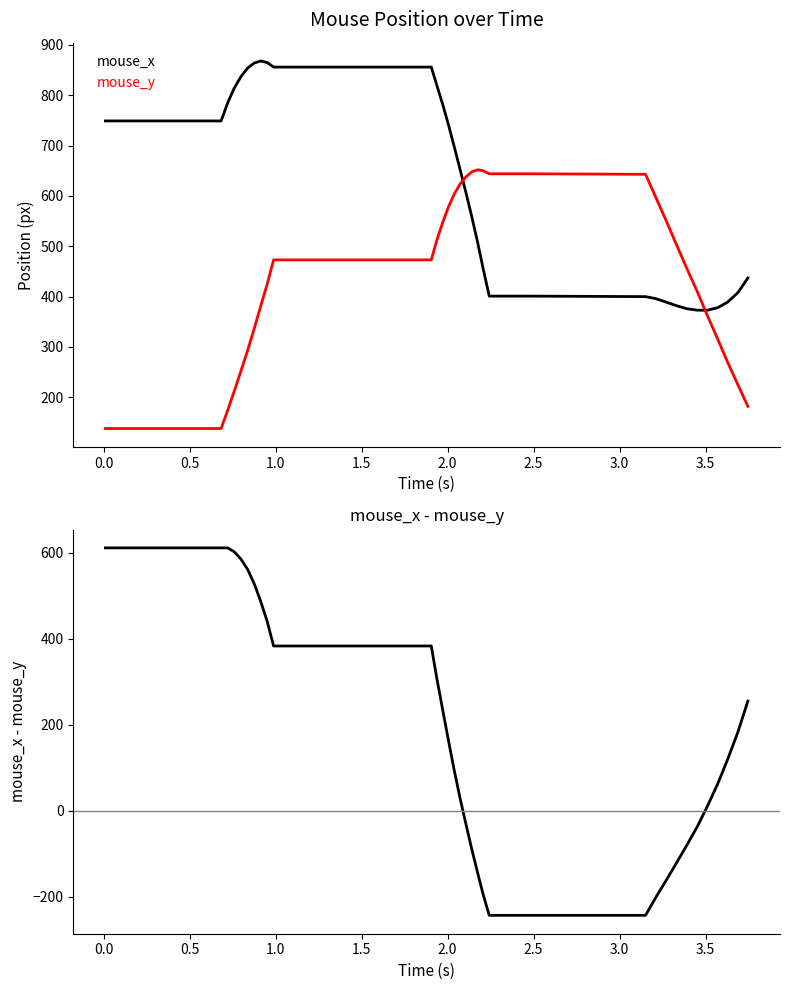

How many times do mouse_x and mouse_y cross each other?

2